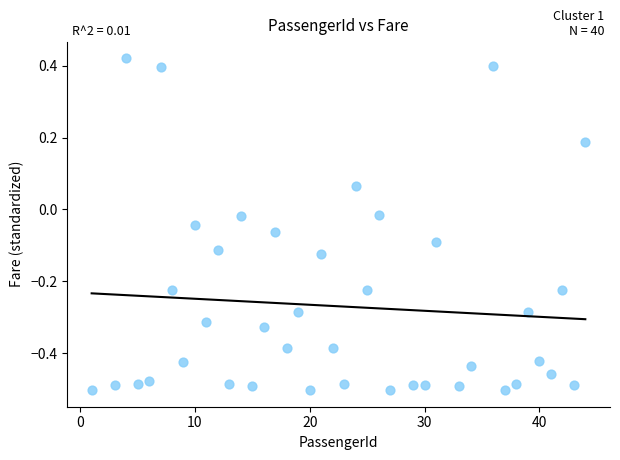

What is the range of Y values (max minus min)?

0.9